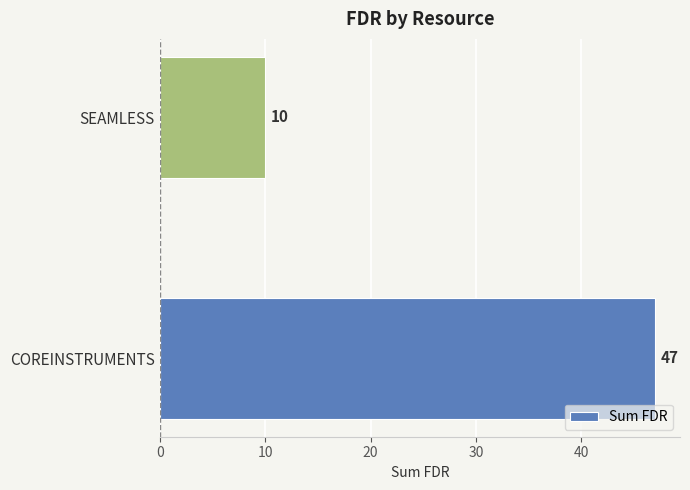

Rank the categories by value from highest to lowest.

COREINSTRUMENTS, SEAMLESS